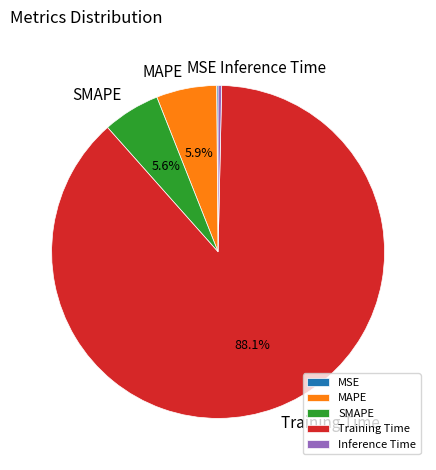

Which category has the biggest portion of the pie?

Training Time